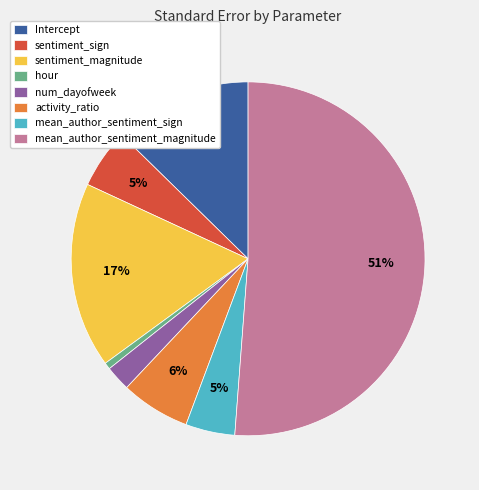

The mean_author_sentiment_magnitude slice represents 59% of the pie. True or false?

False